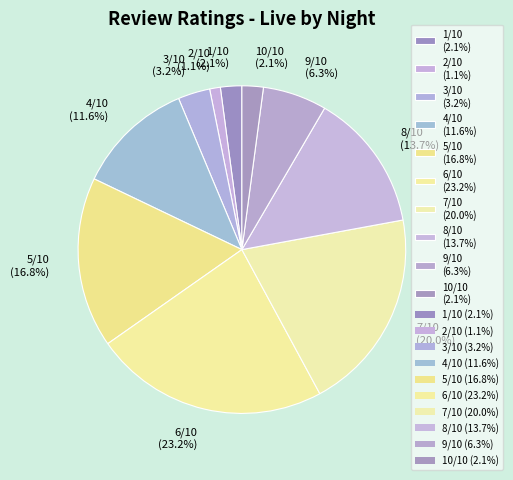

How much of the chart is everything except 3/10?

96.8%